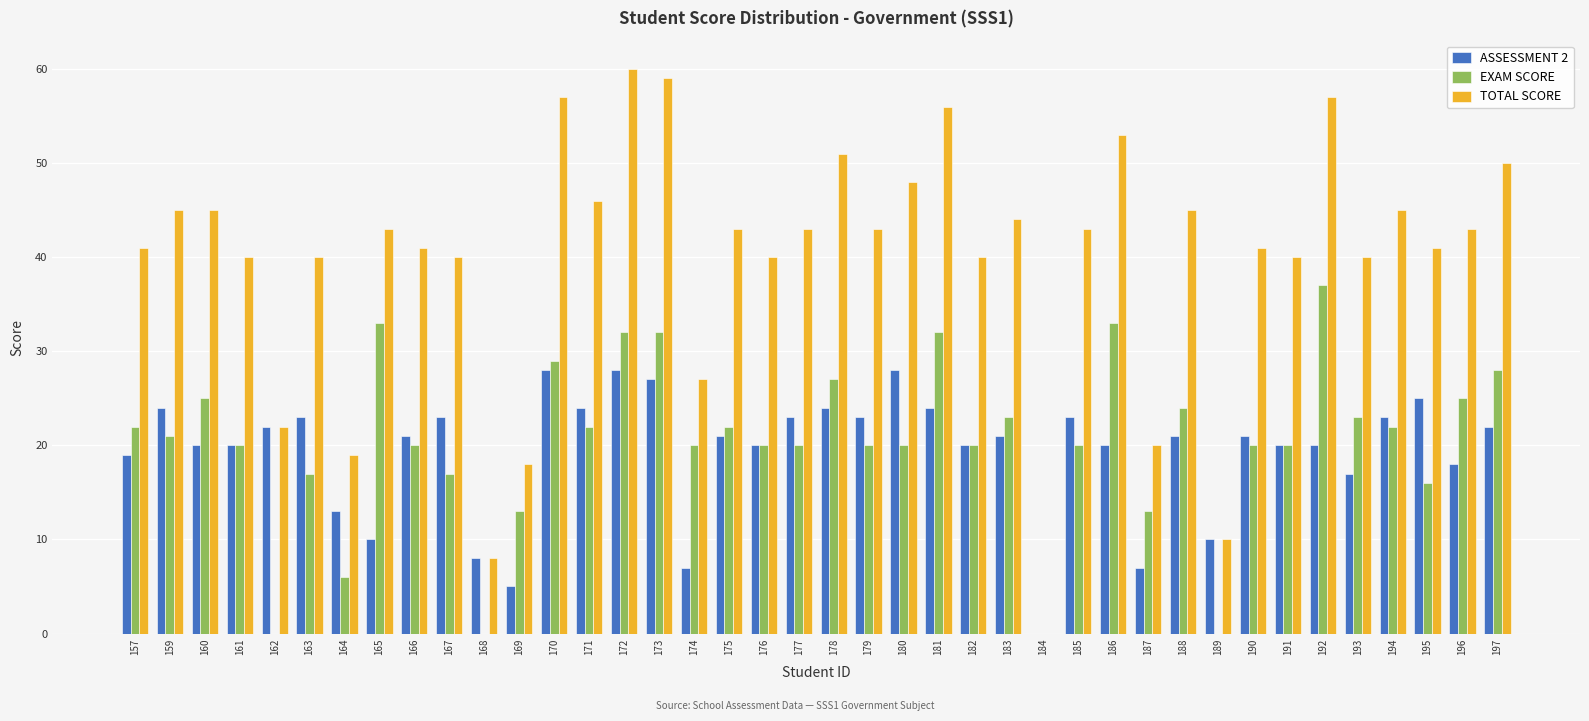

How many distinct data groups are displayed?

3